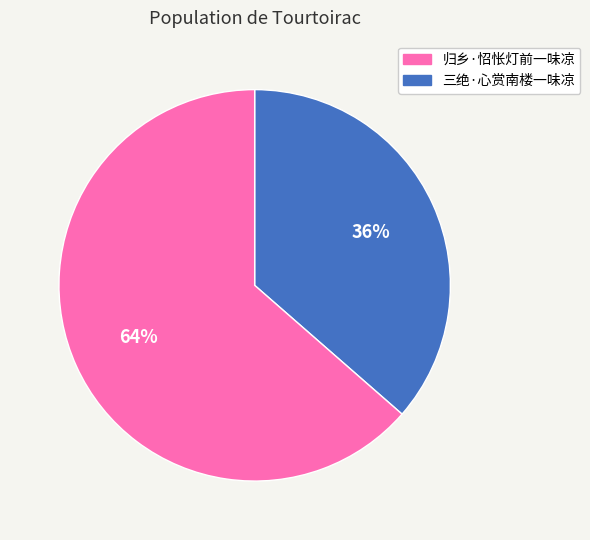

How many segments does this pie chart have?

2